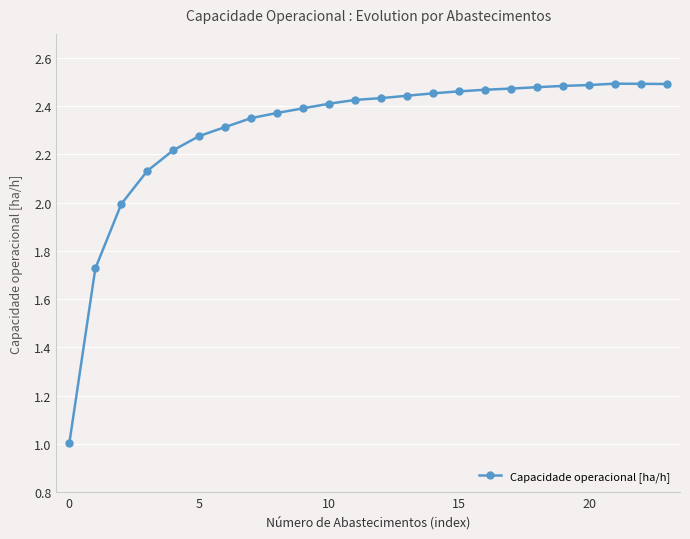

True or false: the data has more than 0 interior local peaks.

True